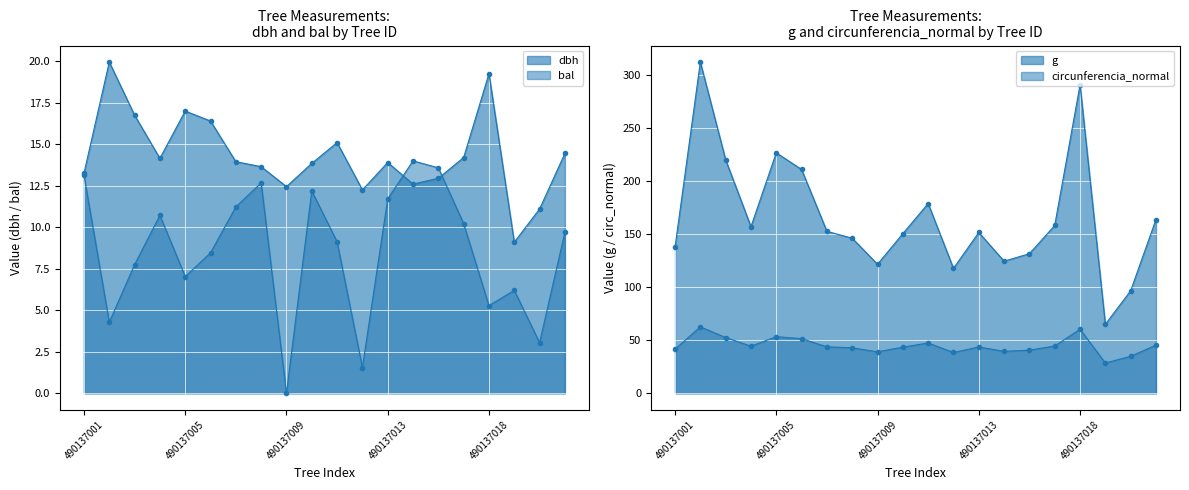

Reading left to right, list all the values displayed in this chart.

dbh: 13.2	19.9	16.8	14.2	17.0	16.4	13.9	13.7	12.4	13.8	15.1	12.2	13.9	12.6	12.9	14.2	19.2	9.1	11.1	14.4
g: 137.9	312.6	220.3	157.2	227.0	211.2	152.8	146.3	121.7	150.7	179.1	117.9	151.8	124.7	131.7	158.4	291.0	65.0	96.8	164.0
bal: 13.1	4.3	7.8	10.7	7.0	8.5	11.2	12.7	0.0	12.2	9.1	1.6	11.7	14.0	13.6	10.2	5.3	6.2	3.0	9.7
circunferencia_normal: 41.6	62.7	52.6	44.5	53.4	51.5	43.8	42.9	39.1	43.5	47.4	38.5	43.7	39.6	40.7	44.6	60.5	28.6	34.9	45.4